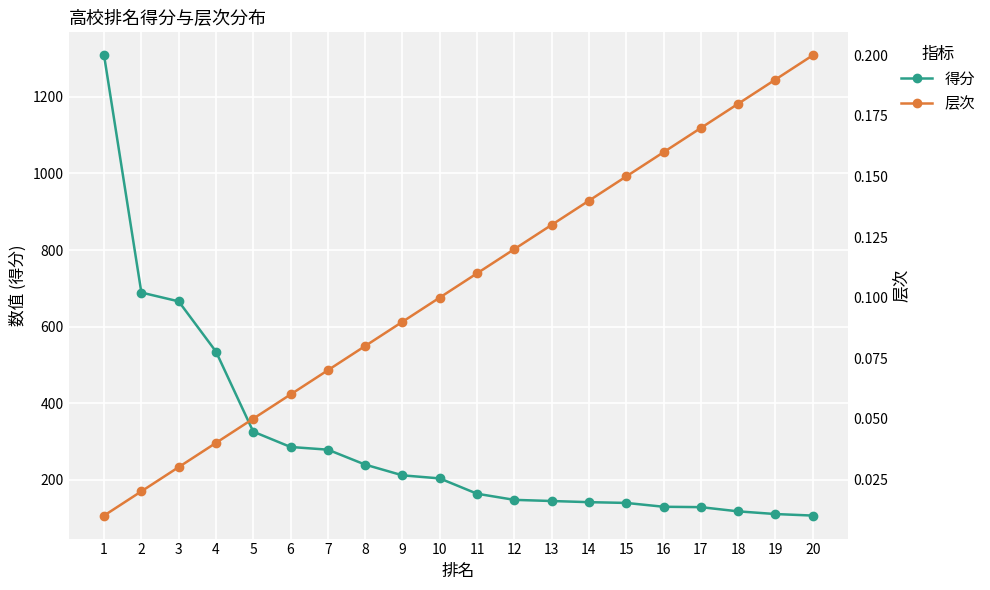

Reading right to left, extract all data points from this chart.

得分: 20=107.0	19=111.0	18=118.0	17=129.0	16=130.0	15=140.0	14=142.0	13=145.0	12=148.0	11=164.0	10=204.0	9=212.0	8=240.0	7=279.0	6=286.0	5=326.0	4=535.0	3=666.0	2=689.0	1=1308.0
层次: 20=0.2	19=0.2	18=0.2	17=0.2	16=0.2	15=0.1	14=0.1	13=0.1	12=0.1	11=0.1	10=0.1	9=0.1	8=0.1	7=0.1	6=0.1	5=0.1	4=0.0	3=0.0	2=0.0	1=0.0